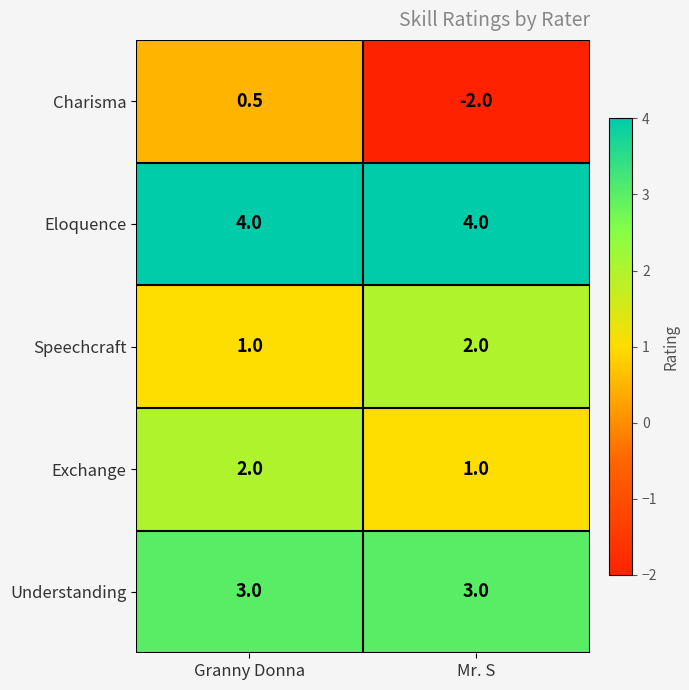

How many series are shown in this chart?

5